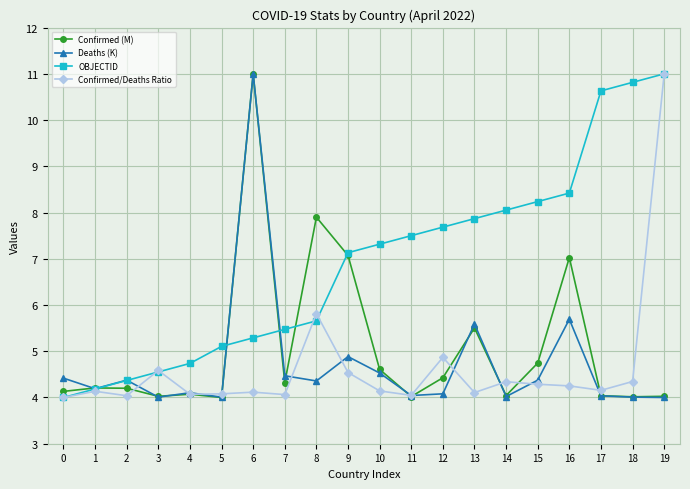

Which series ends up on top after the final intersection of Deaths (K) and Confirmed/Deaths Ratio?

Confirmed/Deaths Ratio